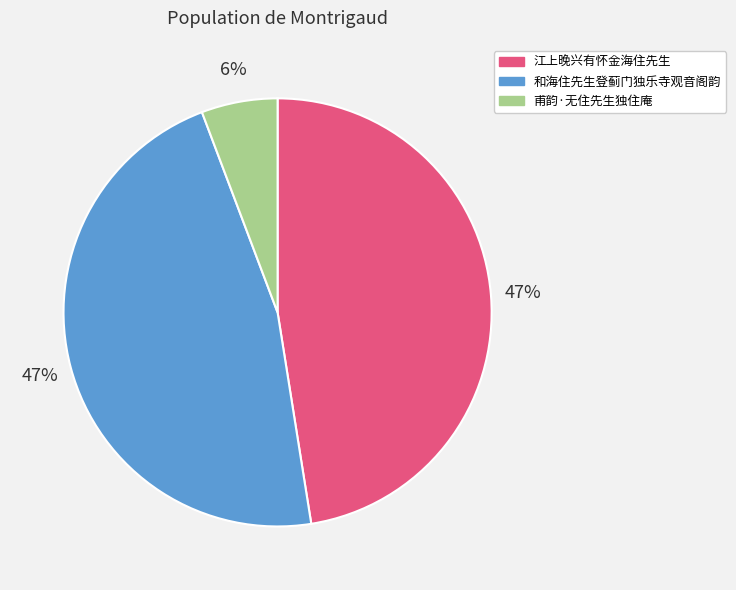

To the nearest percent, what portion does 江上晚兴有怀金海住先生 represent?

47%